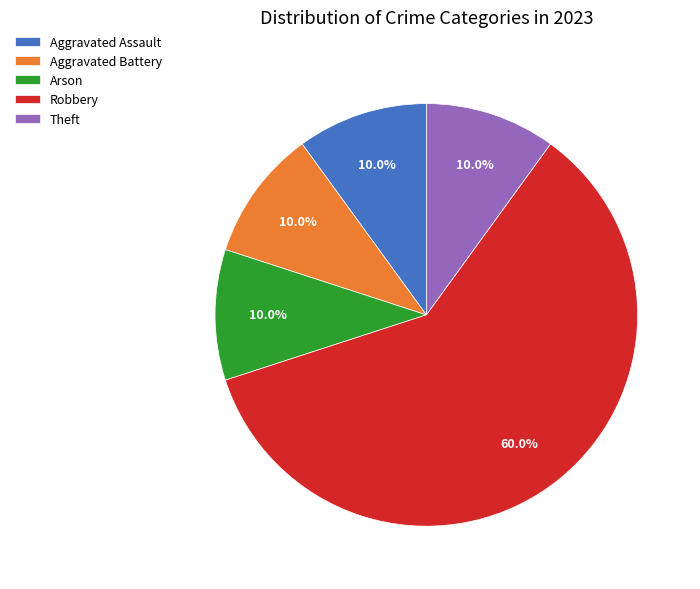

Is it true that Robbery is 45% of the pie?

False